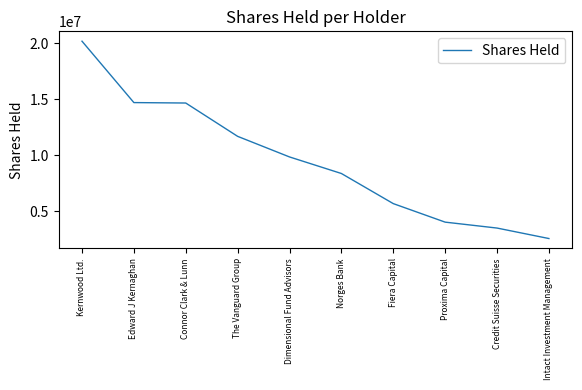

At which category does the chart reach its minimum across all series?

Intact Investment Management